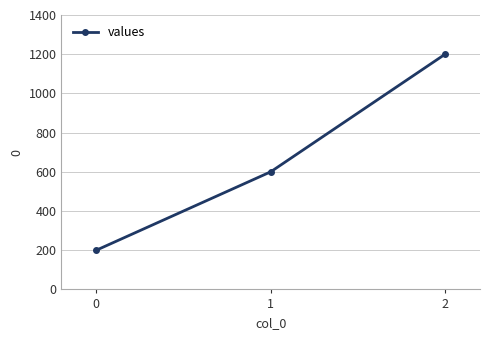

The value at 2 is 1200. True or false?

True